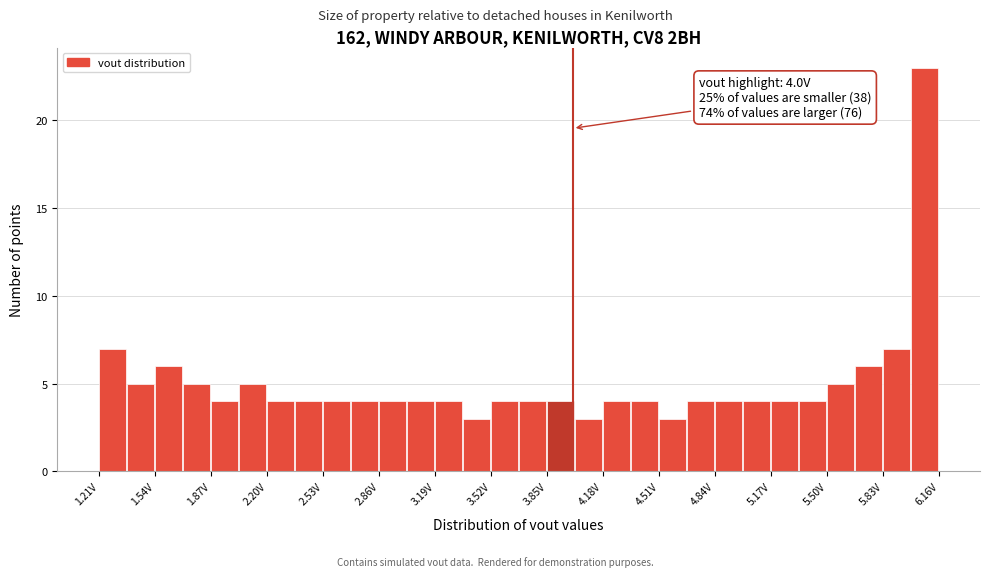

Read against the x-axis, roughly where is the centre of the tallest bar?

6.10